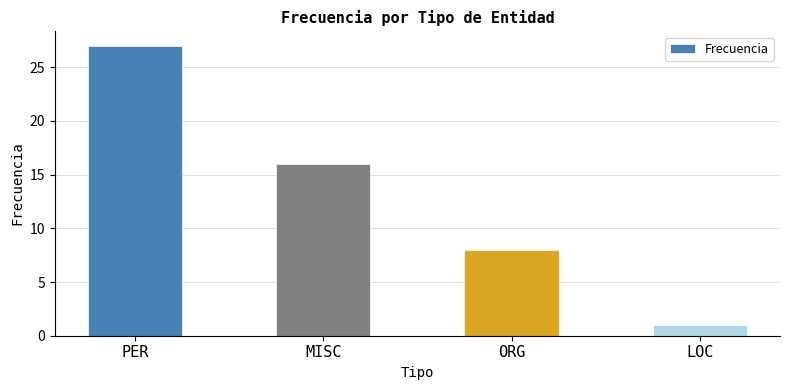

The value at MISC is 4. True or false?

False